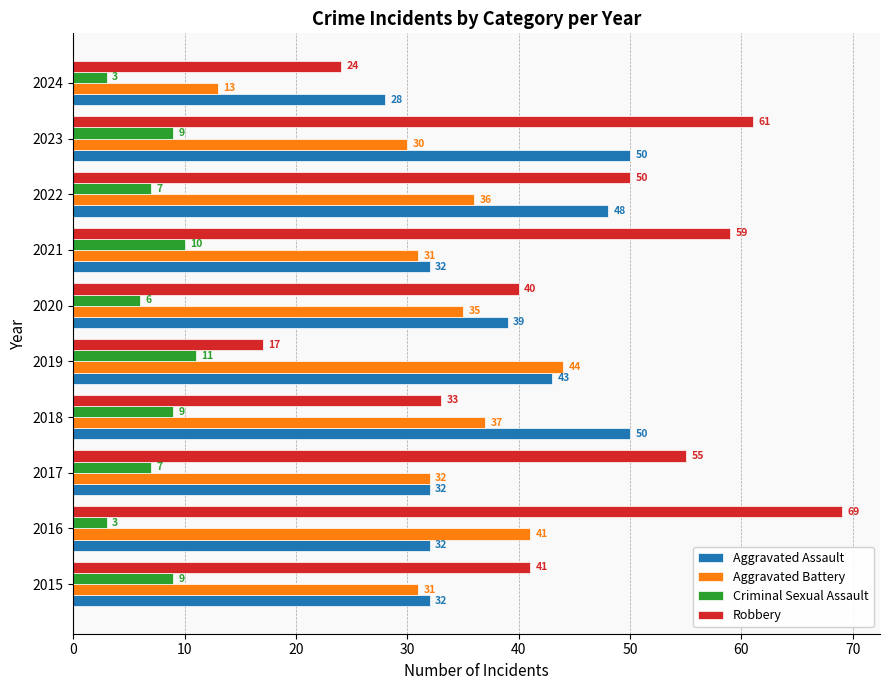

What is the minimum value for Aggravated Assault?

28